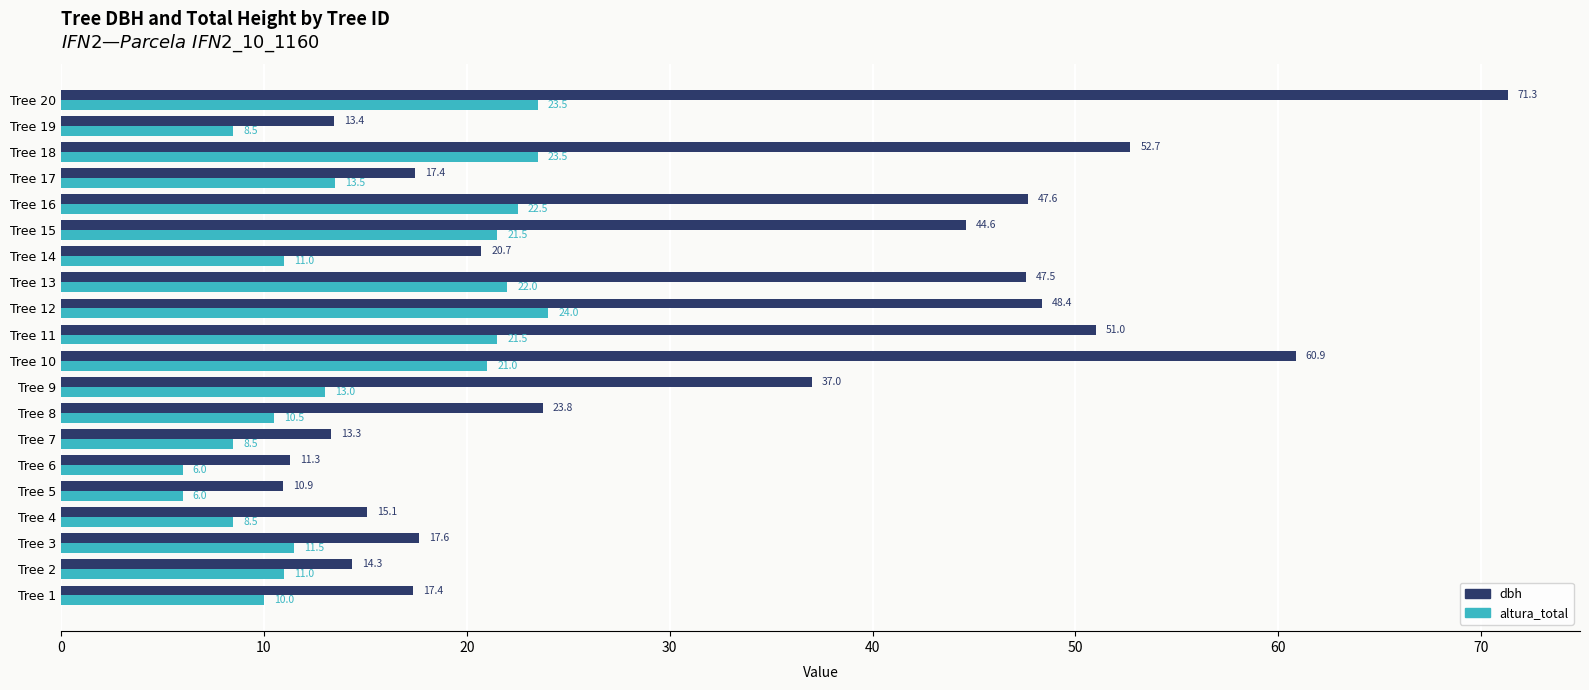

Rank the series by their average value, from highest to lowest.

dbh, altura_total